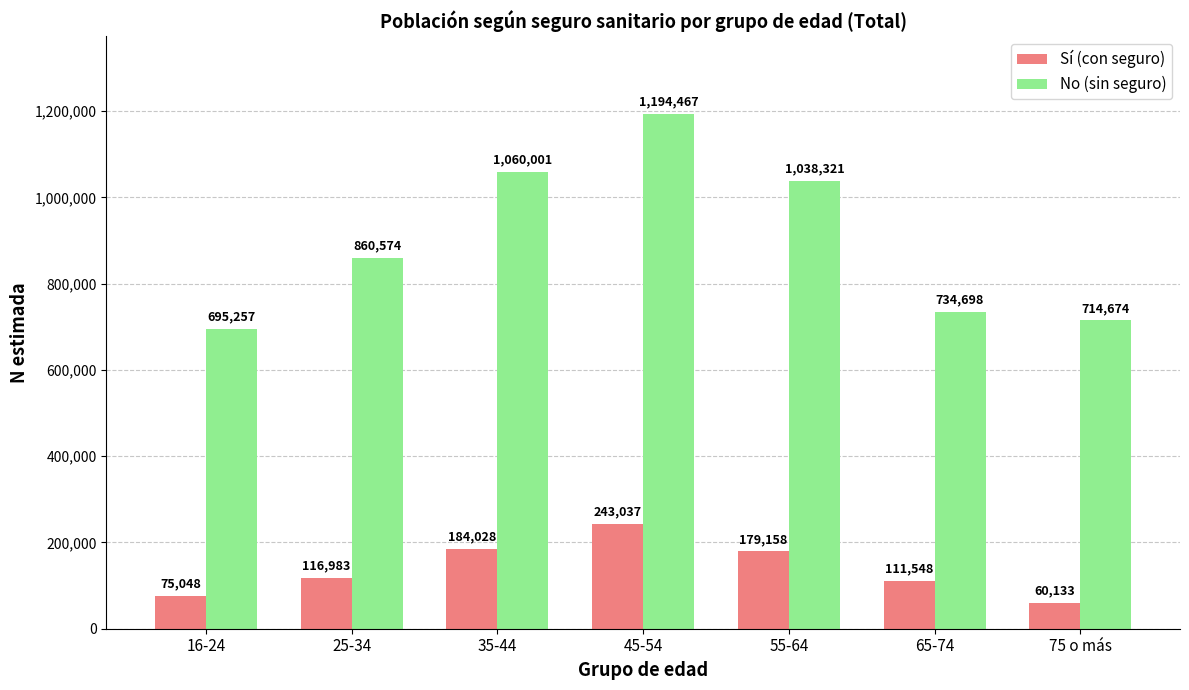

Reading left to right, extract all data points from this chart.

Sí (con seguro): 16-24=75048	25-34=116983	35-44=184028	45-54=243037	55-64=179158	65-74=111548	75 o más=60133
No (sin seguro): 16-24=695257	25-34=860574	35-44=1060001	45-54=1194467	55-64=1038321	65-74=734698	75 o más=714674